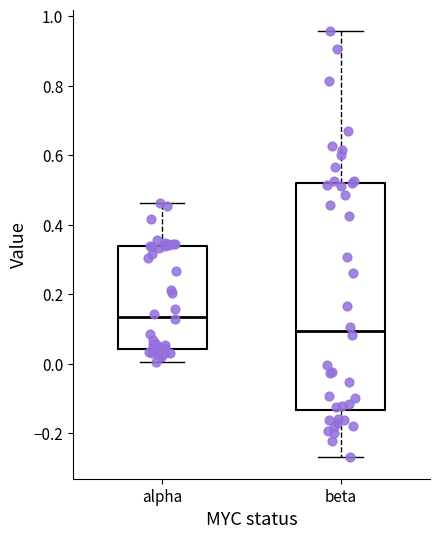

Where does the upper whisker of the box for beta end on the y-axis? The values are not printed on the chart, so give them approximately, as read against the axis.

0.96